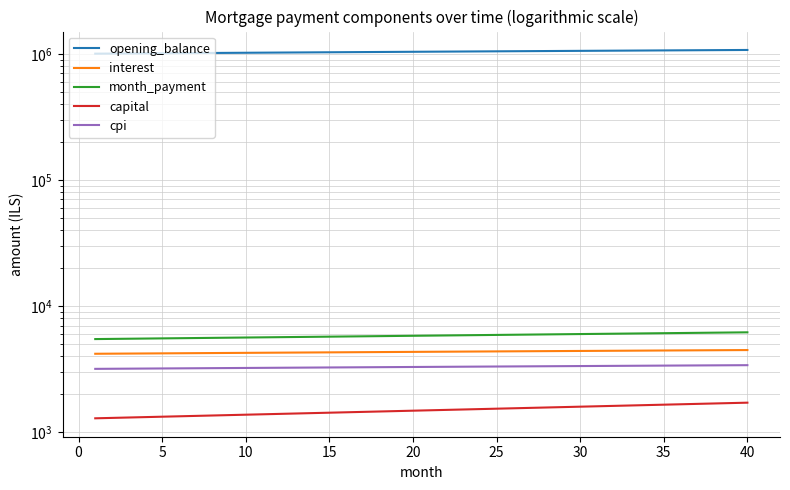

Reading right to left, what are all the values shown in this chart?

opening_balance: 1073344.7	1071654.9	1069958.0	1068254.2	1066543.6	1064826.3	1063102.3	1061371.9	1059635.0	1057891.9	1056142.6	1054387.2	1052625.9	1050858.6	1049085.7	1047307.0	1045522.8	1043733.1	1041938.1	1040137.8	1038332.2	1036521.7	1034706.1	1032885.7	1031060.4	1029230.5	1027395.9	1025556.8	1023713.3	1021865.4	1020013.3	1018157.0	1016296.6	1014432.2	1012564.0	1010691.8	1008816.0	1006936.4	1005053.3	1003166.7
interest: 4472.3	4465.2	4458.2	4451.1	4443.9	4436.8	4429.6	4422.4	4415.1	4407.9	4400.6	4393.3	4385.9	4378.6	4371.2	4363.8	4356.3	4348.9	4341.4	4333.9	4326.4	4318.8	4311.3	4303.7	4296.1	4288.5	4280.8	4273.1	4265.5	4257.8	4250.1	4242.3	4234.6	4226.8	4219.0	4211.2	4203.4	4195.6	4187.7	4179.9
month_payment: 6183.1	6163.6	6144.2	6124.8	6105.4	6086.2	6066.9	6047.8	6028.7	6009.7	5990.7	5971.8	5952.9	5934.1	5915.4	5896.8	5878.1	5859.6	5841.1	5822.6	5804.3	5785.9	5767.7	5749.5	5731.3	5713.2	5695.2	5677.2	5659.3	5641.4	5623.6	5605.9	5588.2	5570.5	5552.9	5535.4	5517.9	5500.5	5483.2	5465.9
capital: 1710.9	1698.4	1686.0	1673.7	1661.5	1649.4	1637.4	1625.4	1613.6	1601.8	1590.1	1578.5	1567.0	1555.6	1544.2	1533.0	1521.8	1510.7	1499.7	1488.7	1477.9	1467.1	1456.4	1445.8	1435.2	1424.8	1414.4	1404.1	1393.8	1383.7	1373.6	1363.5	1353.6	1343.7	1333.9	1324.2	1314.5	1305.0	1295.4	1286.0
cpi: 3393.5	3388.2	3382.9	3377.5	3372.1	3366.7	3361.3	3355.9	3350.4	3344.9	3339.4	3333.9	3328.3	3322.8	3317.2	3311.6	3306.0	3300.4	3294.7	3289.1	3283.4	3277.7	3272.0	3266.2	3260.5	3254.7	3248.9	3243.2	3237.3	3231.5	3225.7	3219.8	3214.0	3208.1	3202.2	3196.3	3190.4	3184.5	3178.6	3172.6